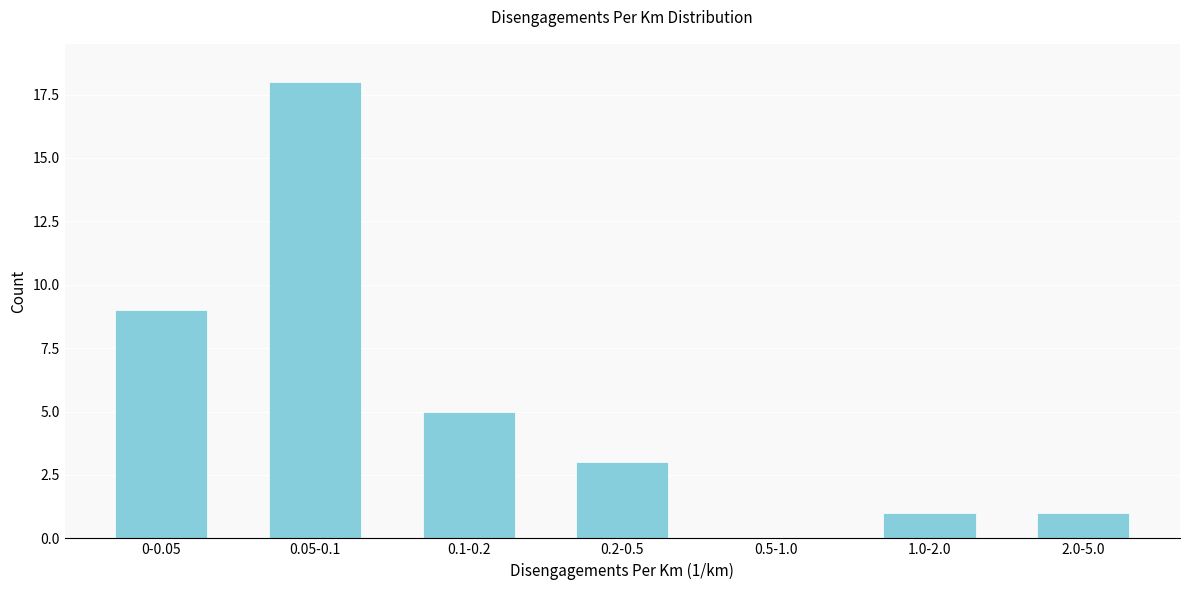

Reading left to right, extract all data points from this chart.

0-0.05=9	0.05-0.1=18	0.1-0.2=5	0.2-0.5=3	0.5-1.0=0	1.0-2.0=1	2.0-5.0=1